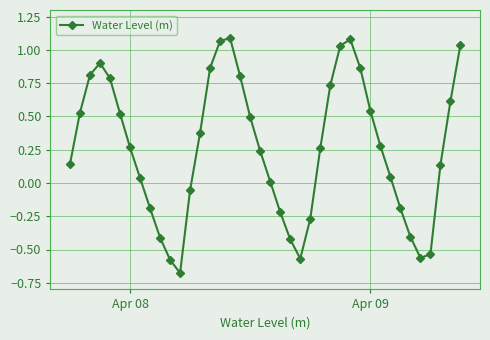

How many interior local peaks (higher than both neighbors) does the data have?

3